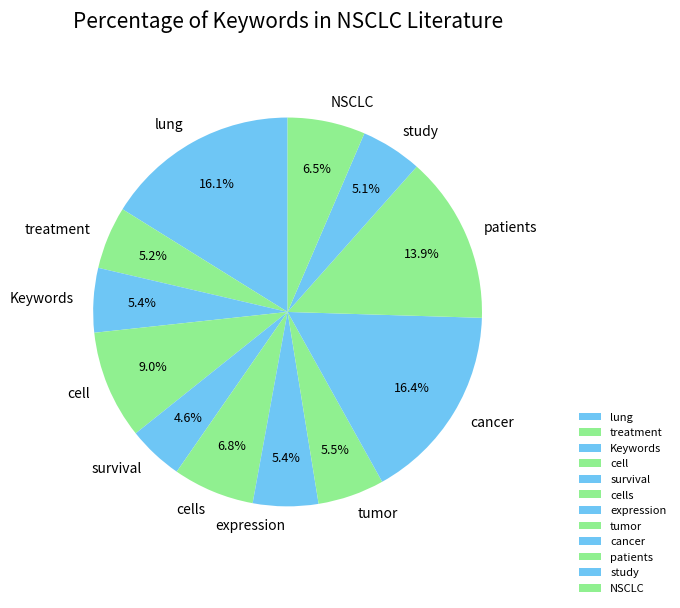

Does survival account for over 50% of the chart?

No